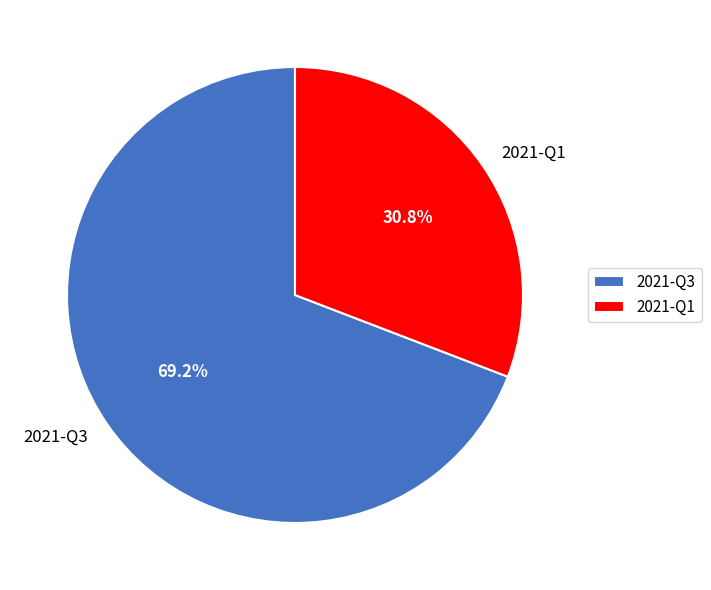

Does any single category account for the majority?

Yes